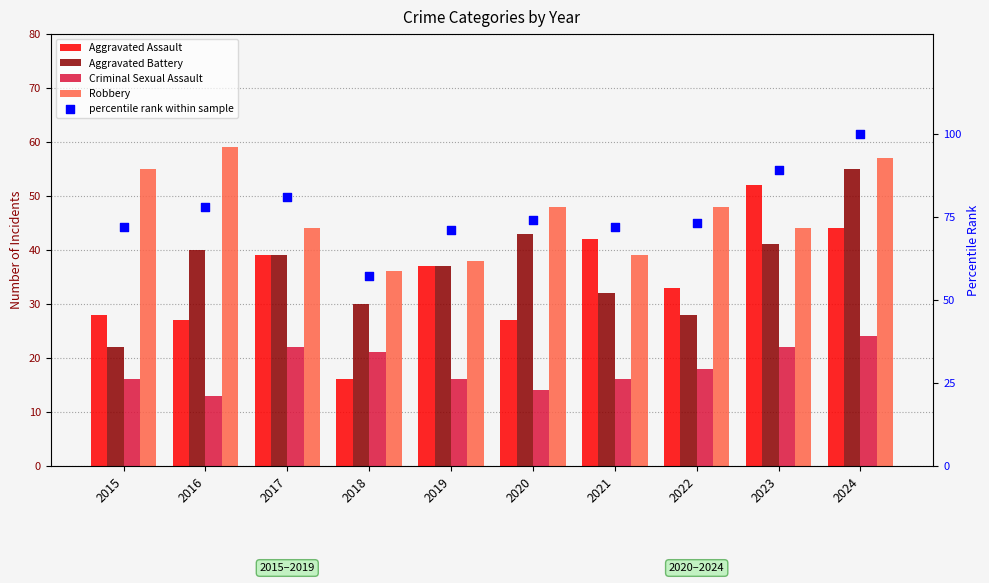

Which series reaches the maximum Y coordinate?

percentile rank within sample